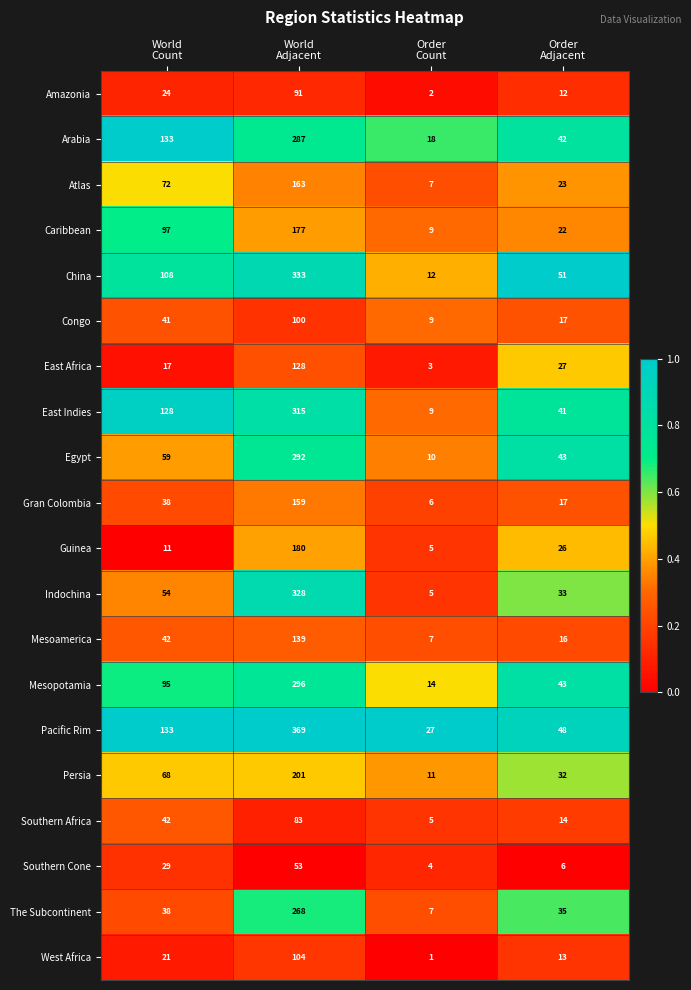

What is the sum of all Pacific Rim values?

577